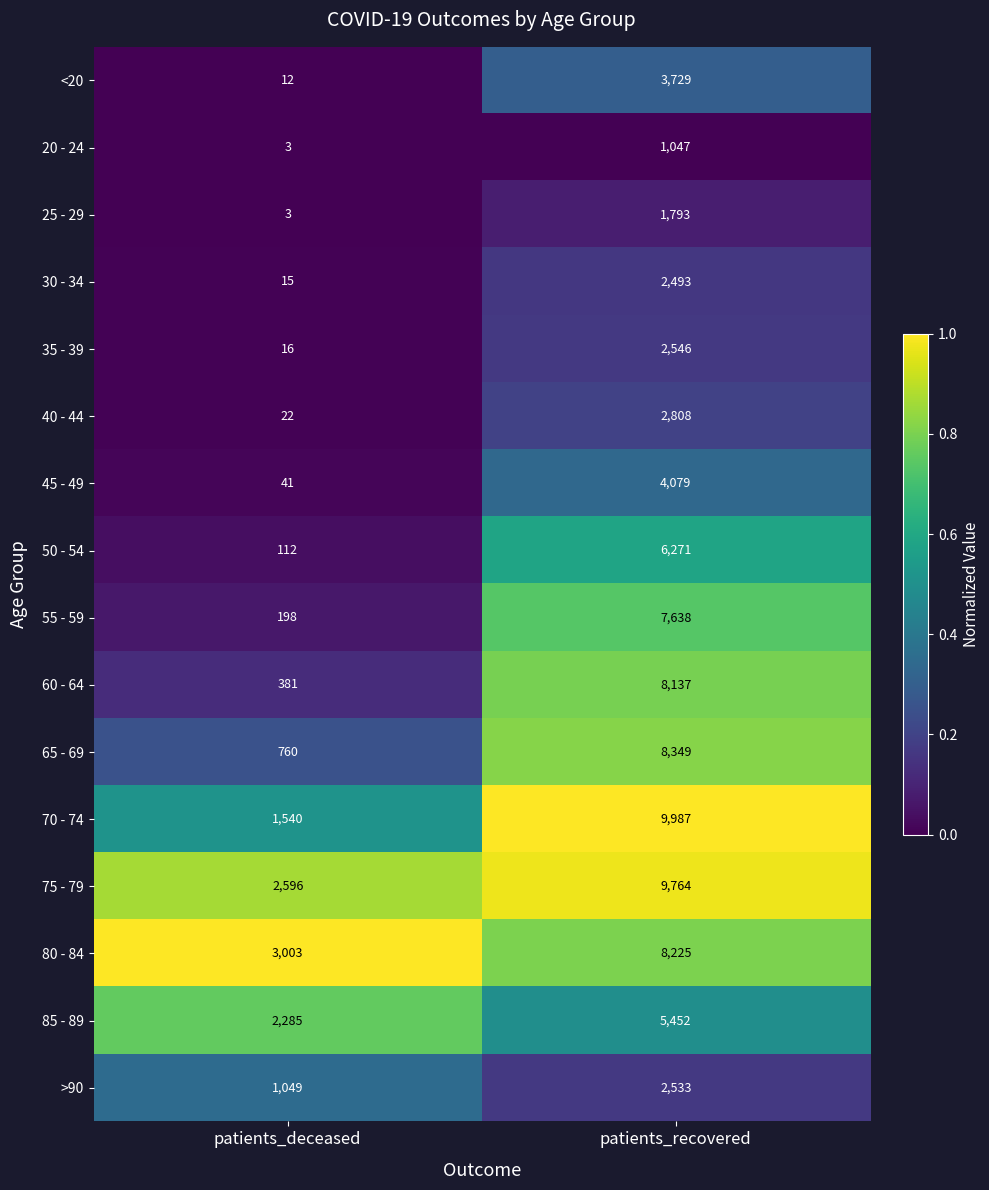

The value of 20 - 24 at patients_deceased is 5. True or false?

False